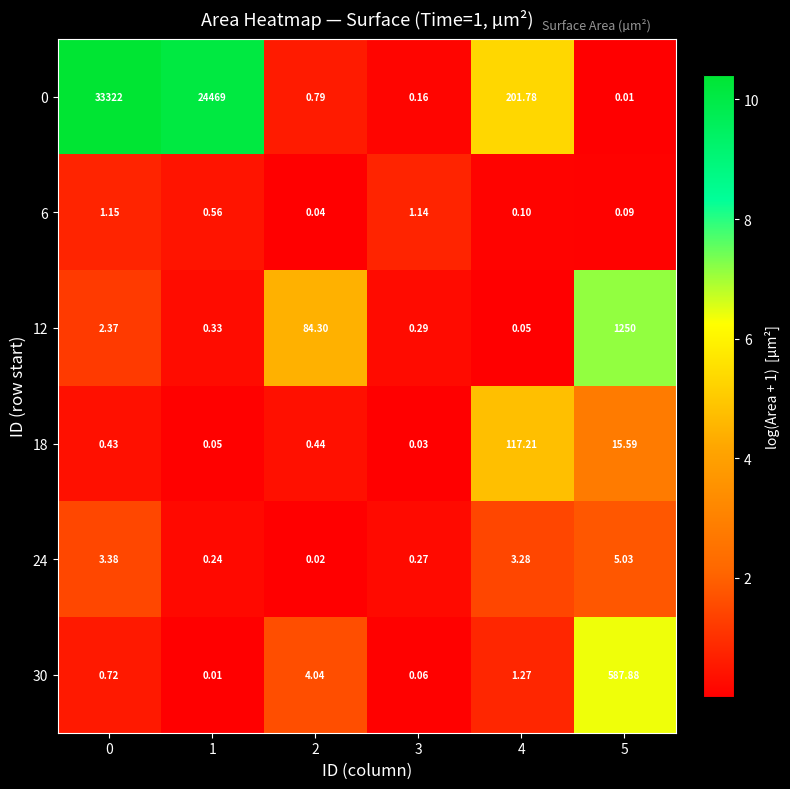

Is the value of 30 at 5 greater than the value of 24 at 3?

Yes